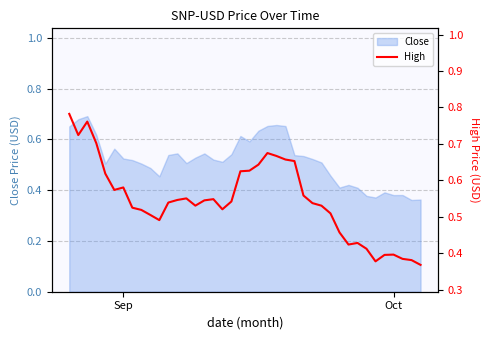

Reading right to left, list all the values displayed in this chart.

0.4	0.4	0.4	0.4	0.4	0.4	0.4	0.4	0.4	0.5	0.5	0.5	0.5	0.6	0.7	0.7	0.7	0.7	0.6	0.6	0.6	0.5	0.5	0.5	0.5	0.5	0.6	0.5	0.5	0.5	0.5	0.5	0.5	0.6	0.6	0.6	0.7	0.8	0.7	0.8